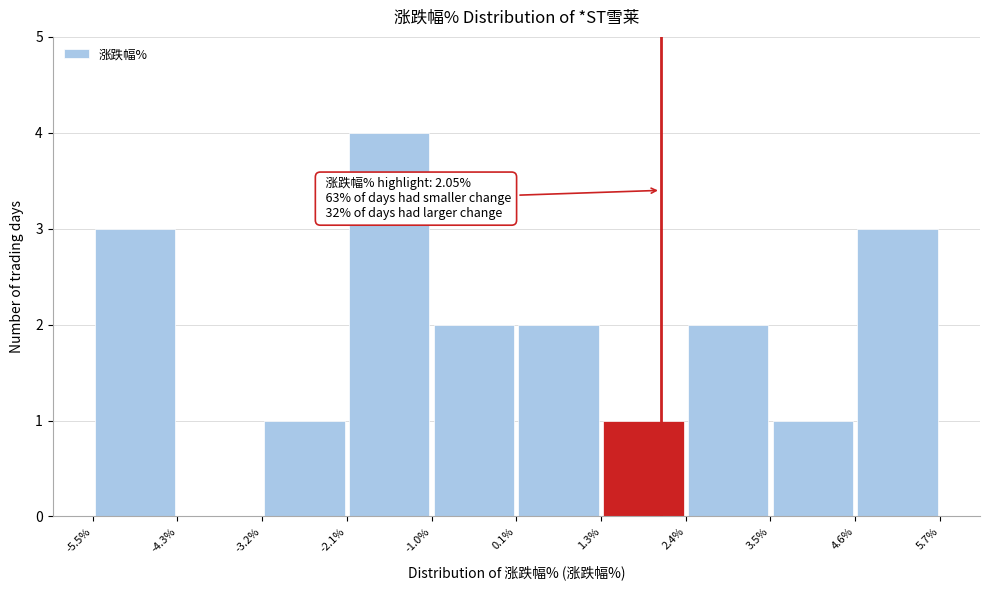

Over which range of the x-axis is the bar tallest?

-2.1% to -1.0%